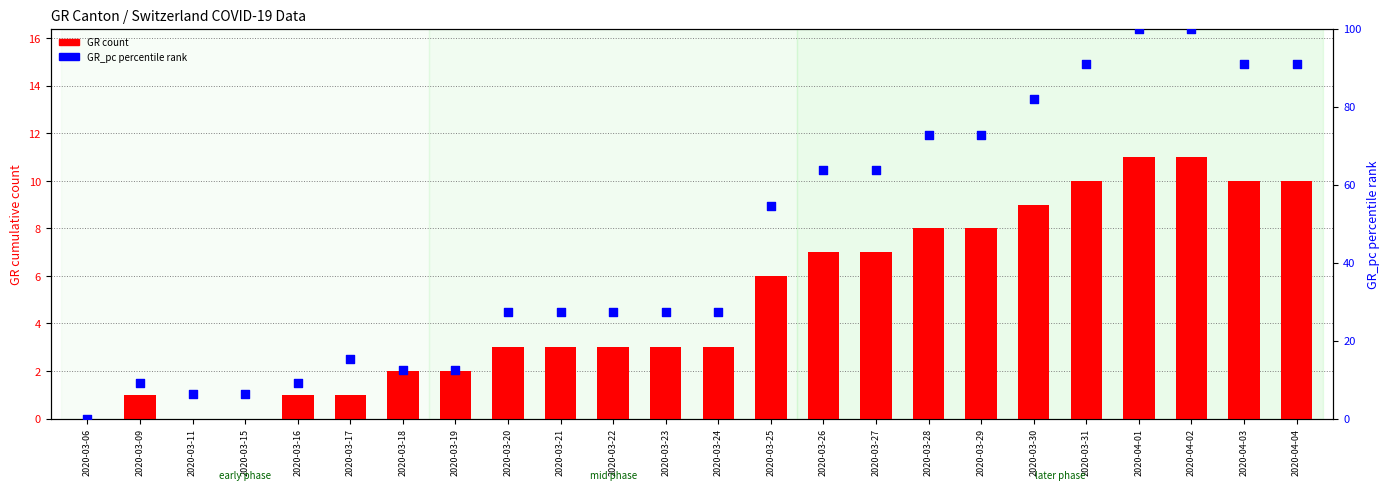

What is the total value across all series at 2020-03-27?

70.6